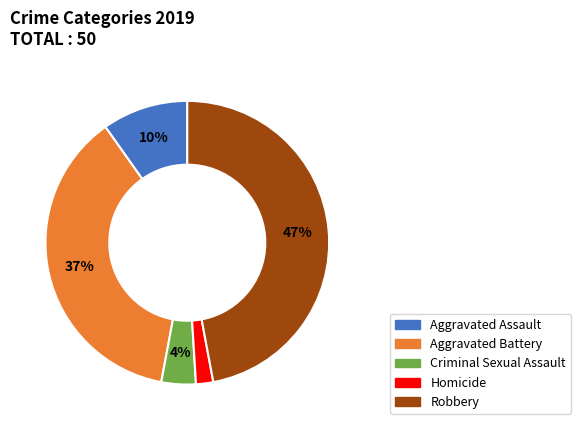

Which has a higher value, Aggravated Assault or Criminal Sexual Assault?

Aggravated Assault